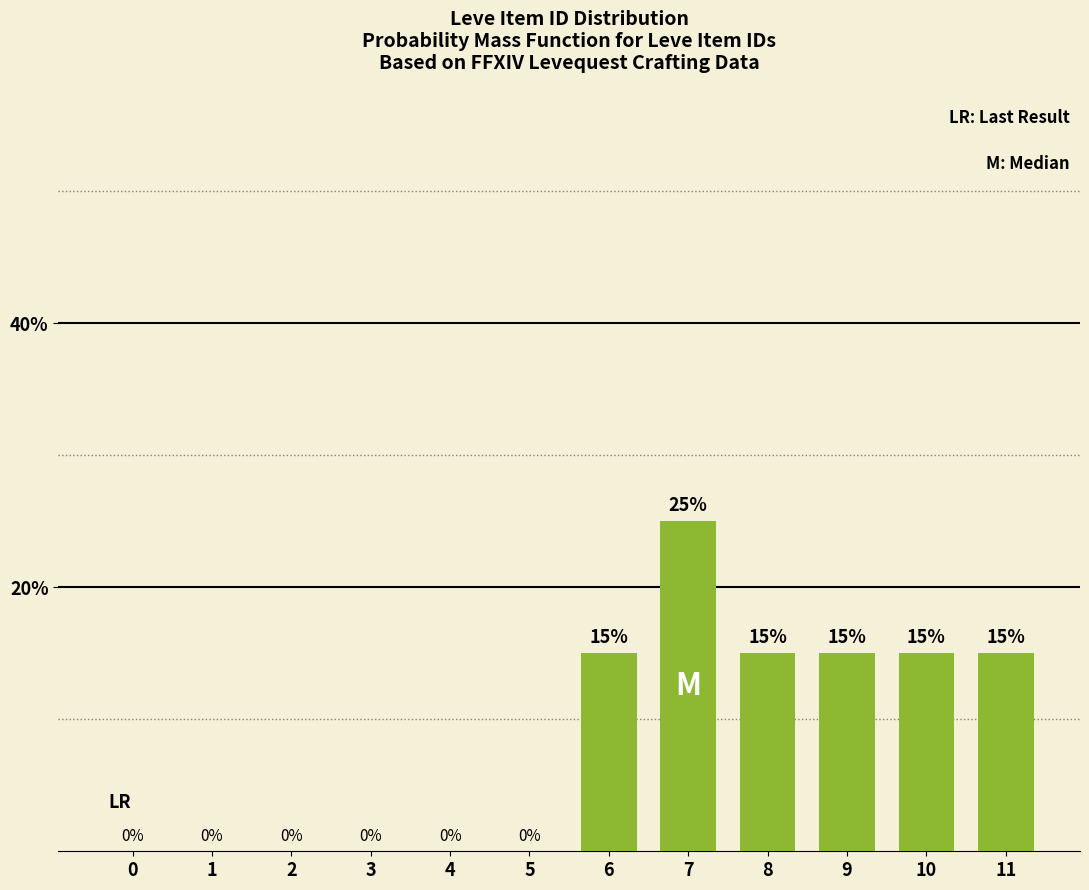

Reading left to right, what are all the values shown in this chart?

0=0	1=0	2=0	3=0	4=0	5=0	6=15	7=25	8=15	9=15	10=15	11=15